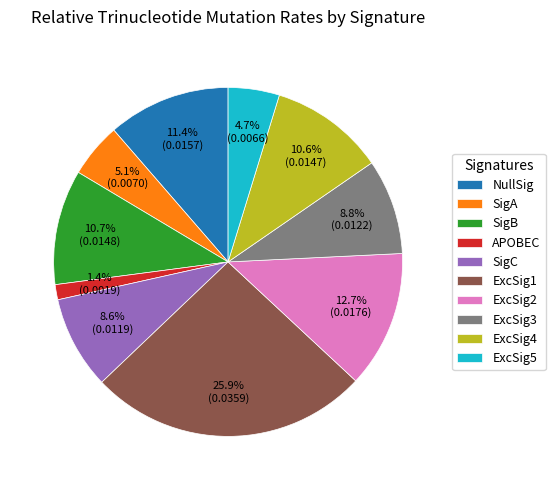

True or false: SigC accounts for 21% of the total.

False